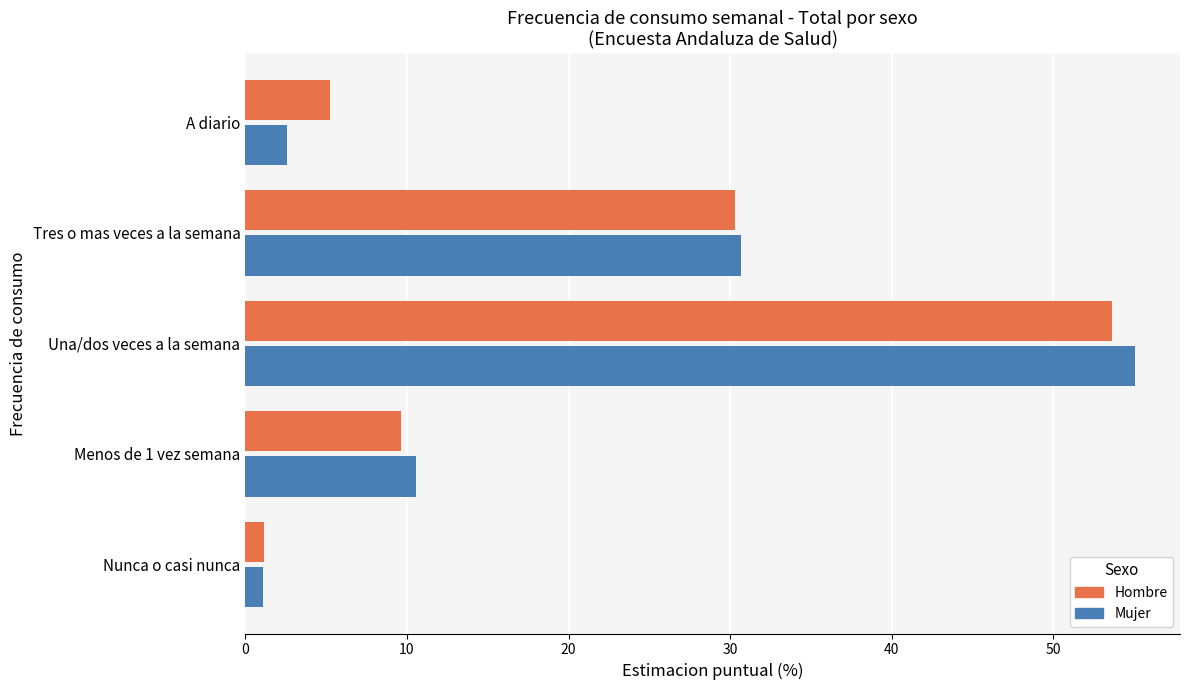

At which label is Mujer closest to 28?

Tres o mas veces a la semana